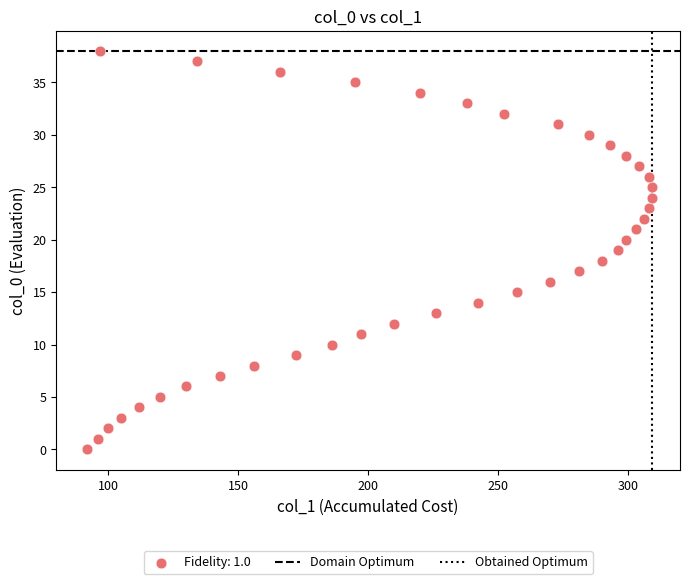

How many data points are displayed?

39